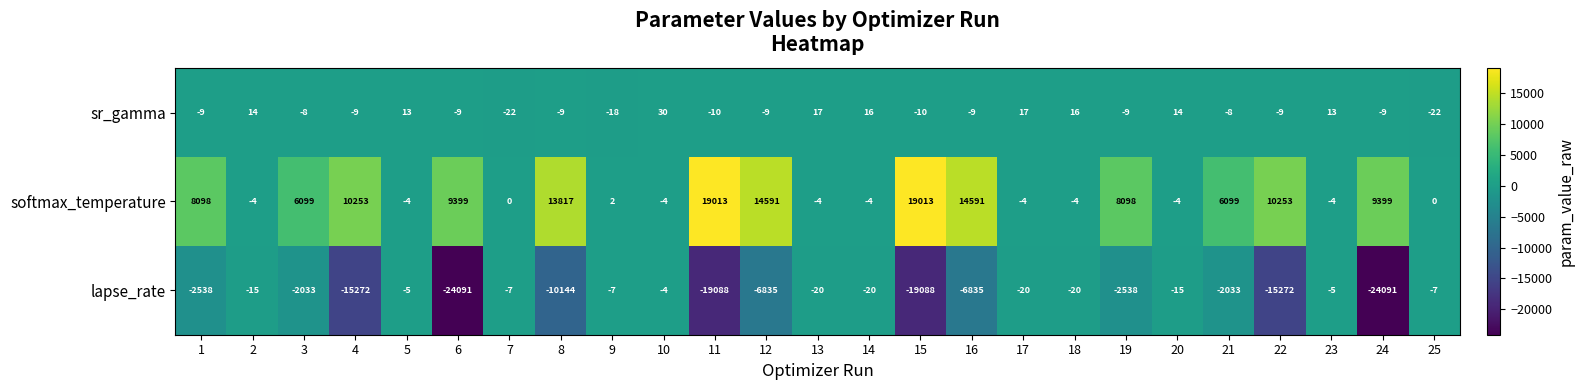

The softmax_temperature series shows -2 at 5. True or false?

False